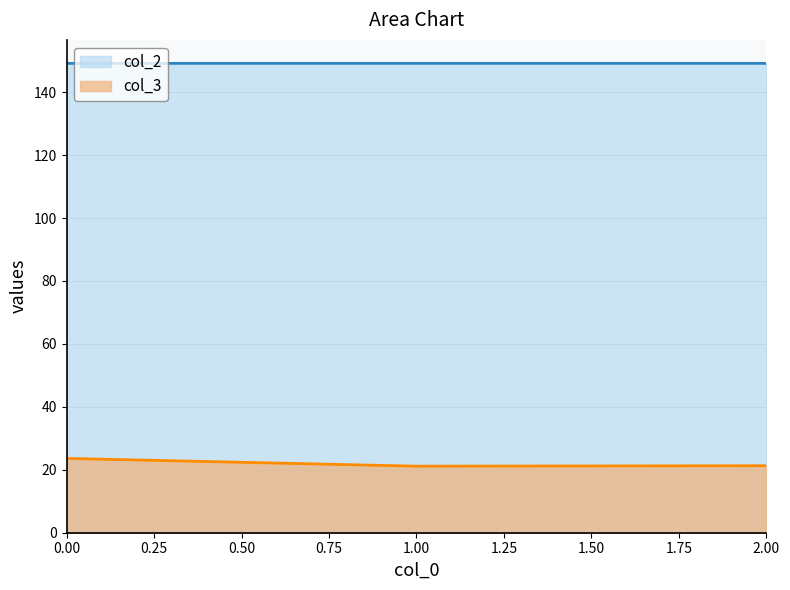

What is the value of the col_3 point at the 1st from the left?

23.6